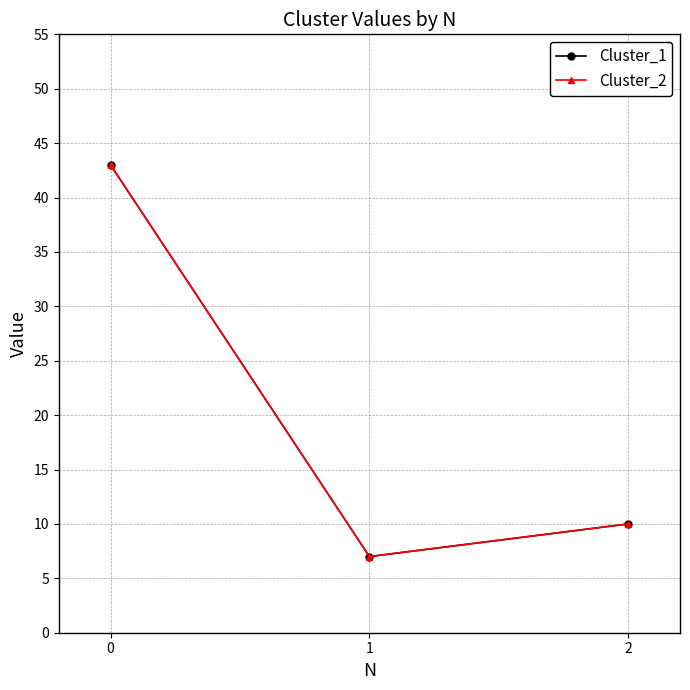

Does the chart have visible grid lines?

Yes